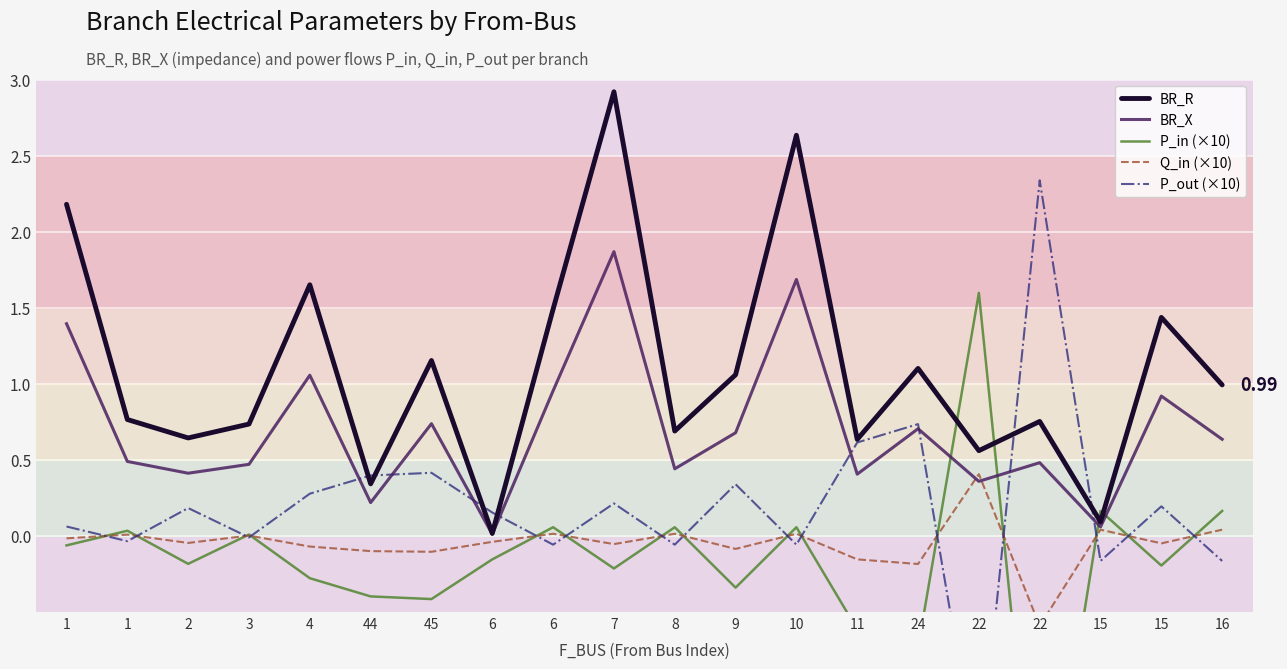

How many lines are shown in the chart?

5